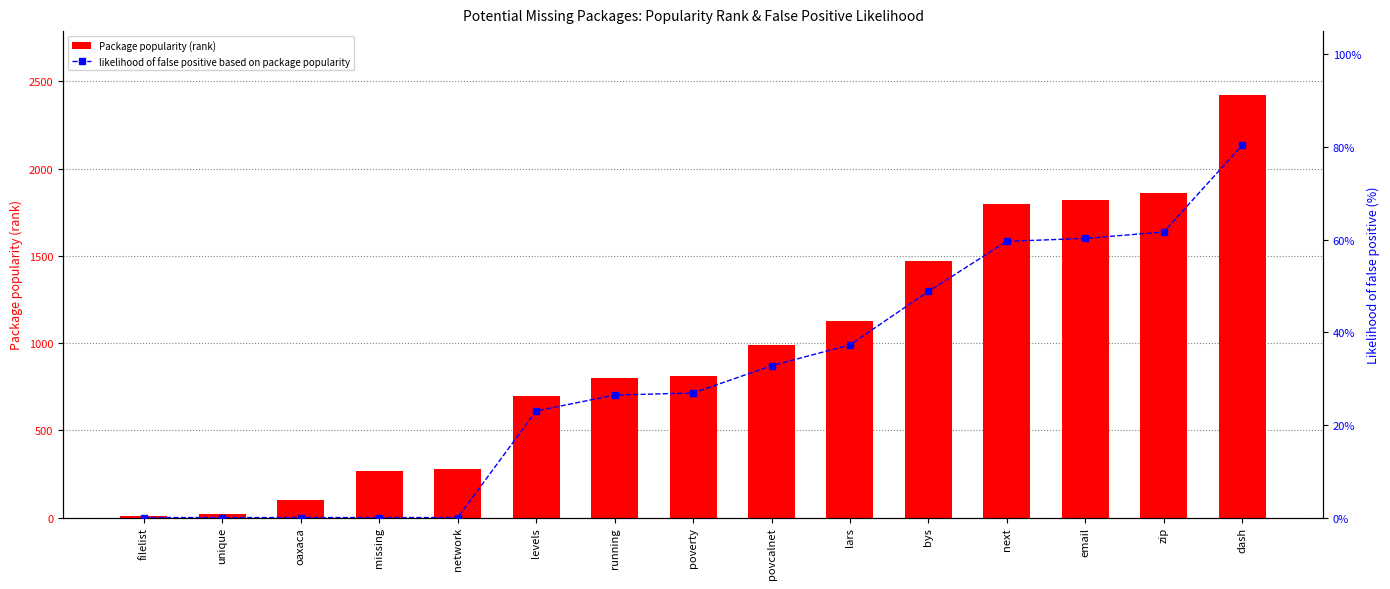

How many distinct data groups are displayed?

2